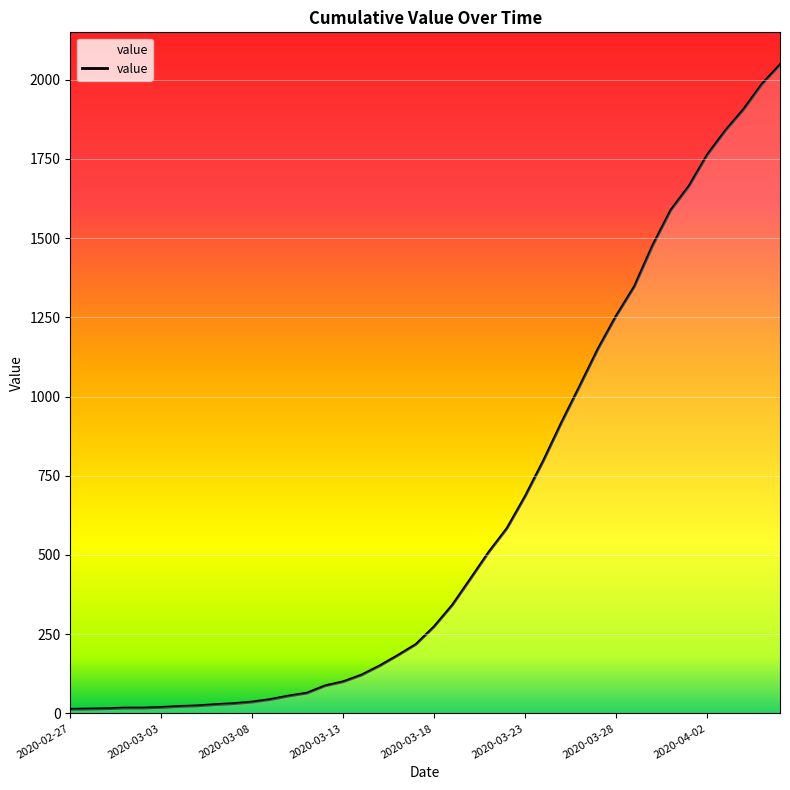

What is the difference between the maximum and minimum values?

2034